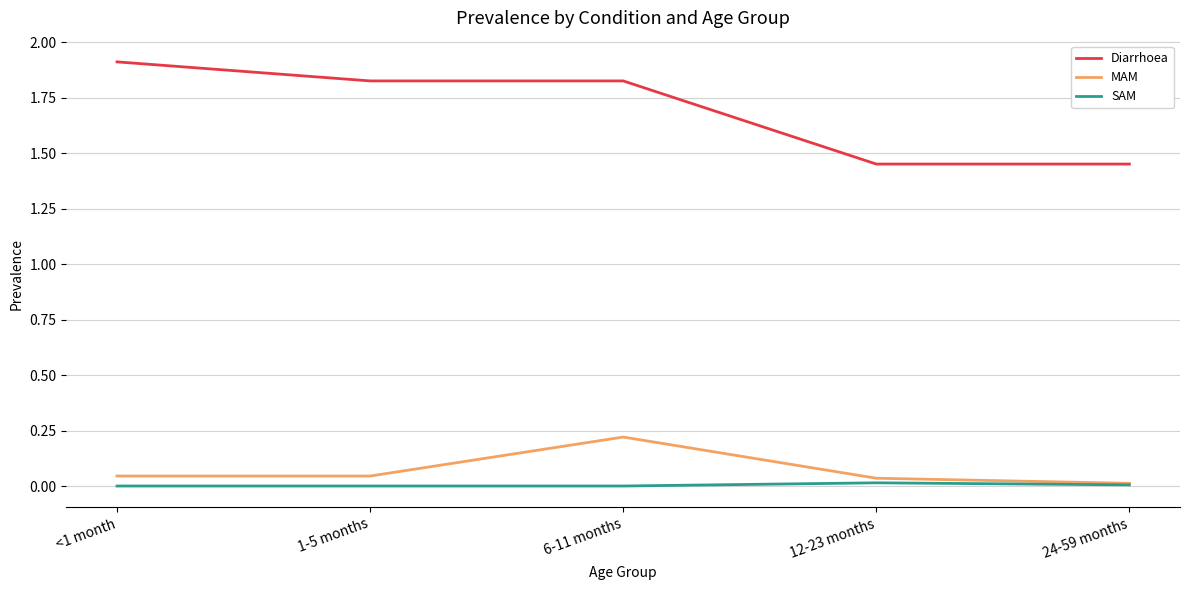

True or false: Diarrhoea and SAM intersect in this chart.

False